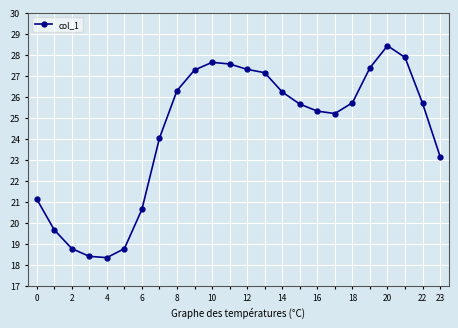

What is the value of the 21st point from the left?

28.4